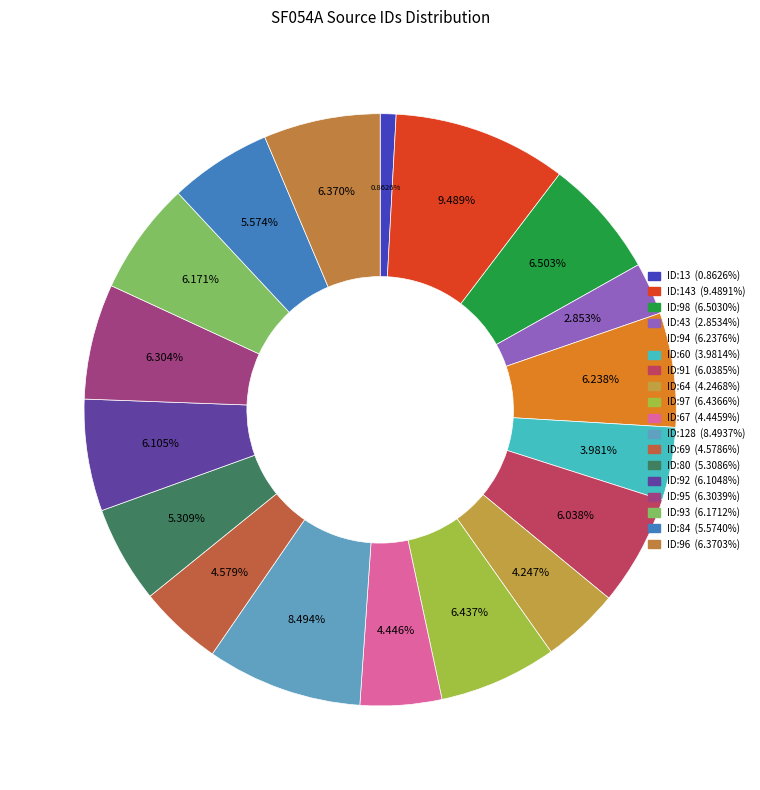

Which slice is the smallest?

ID:13